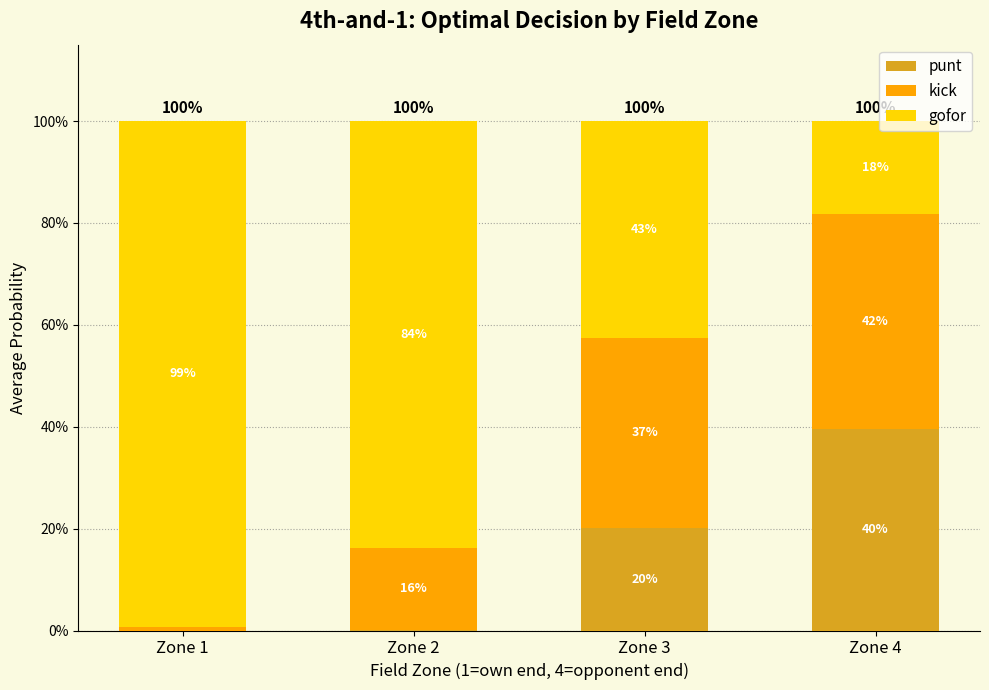

The gofor series shows 0.4 at Zone 3. True or false?

True